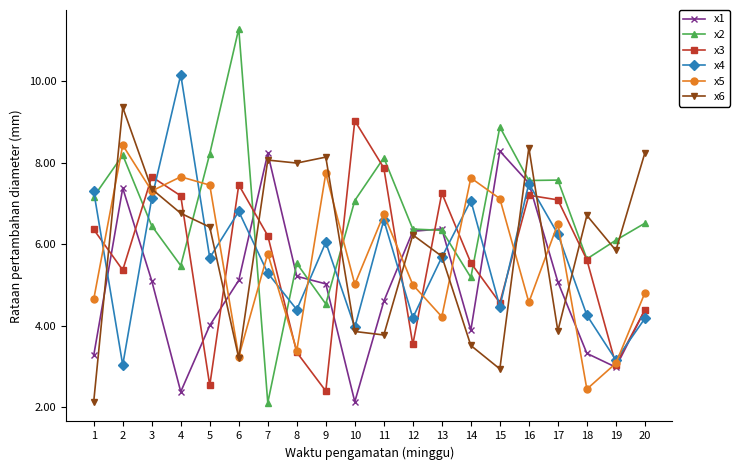

At how many categories does at least one series exceed 3?

20